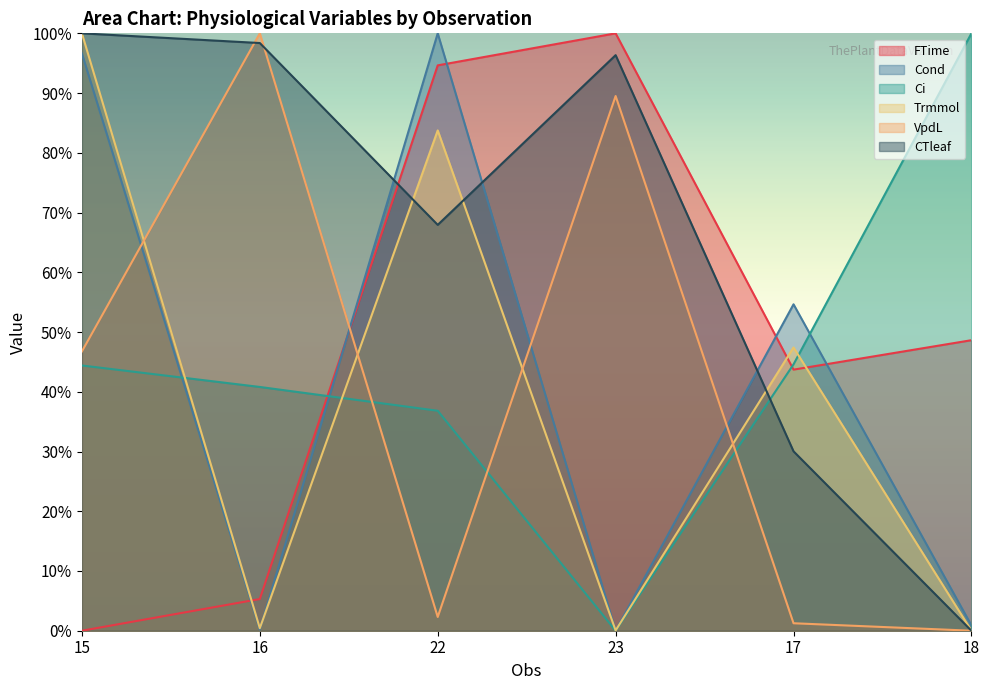

What are all the series names shown in the legend?

FTime, Cond, Ci, Trmmol, VpdL, CTleaf